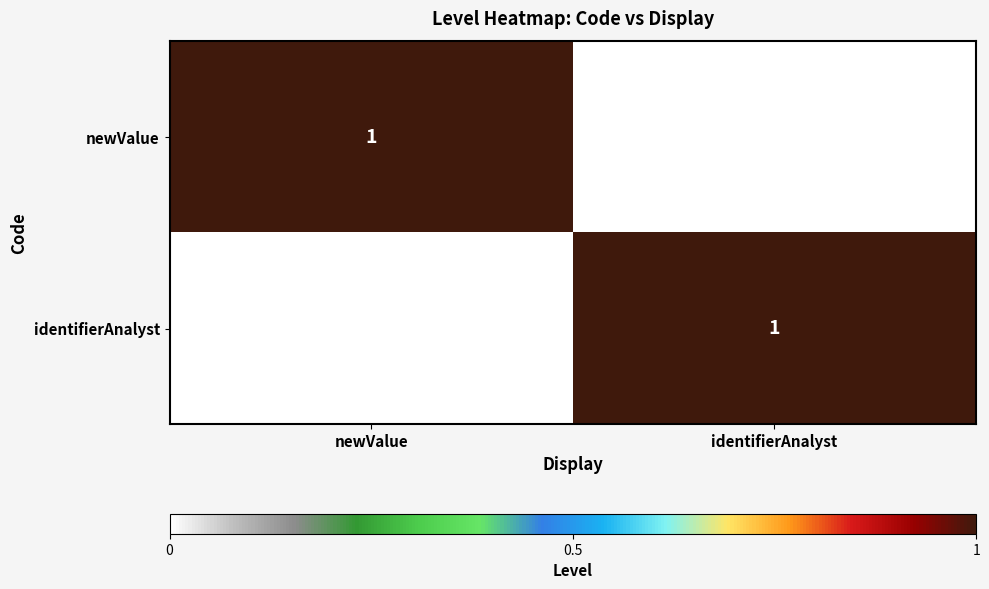

What is the total value across all series at newValue?

1